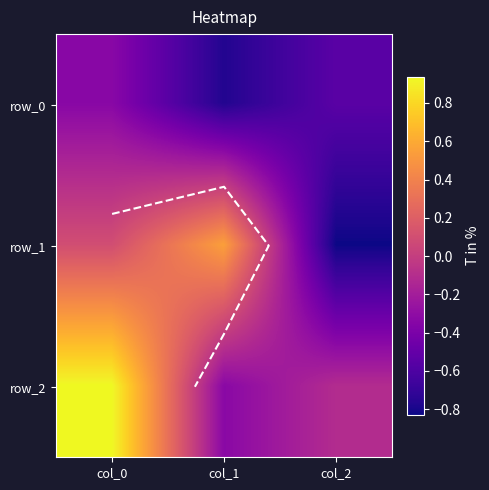

How many distinct data groups are displayed?

3